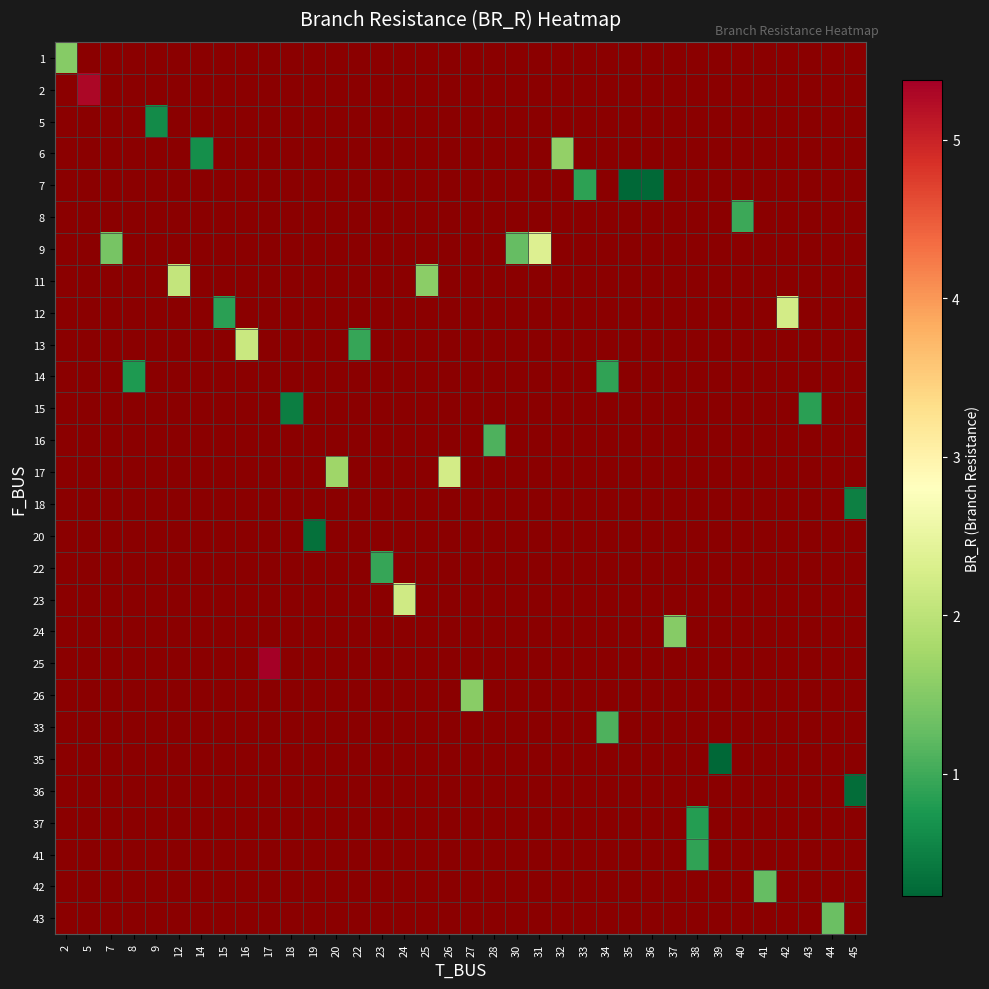

Which category has the lowest value across all series?

35